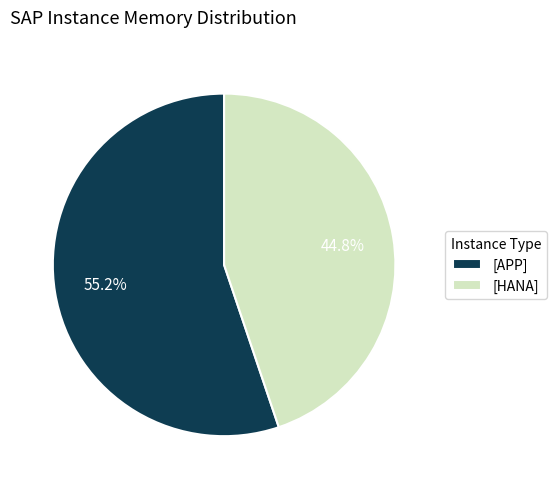

Which category accounts for the majority?

[APP]